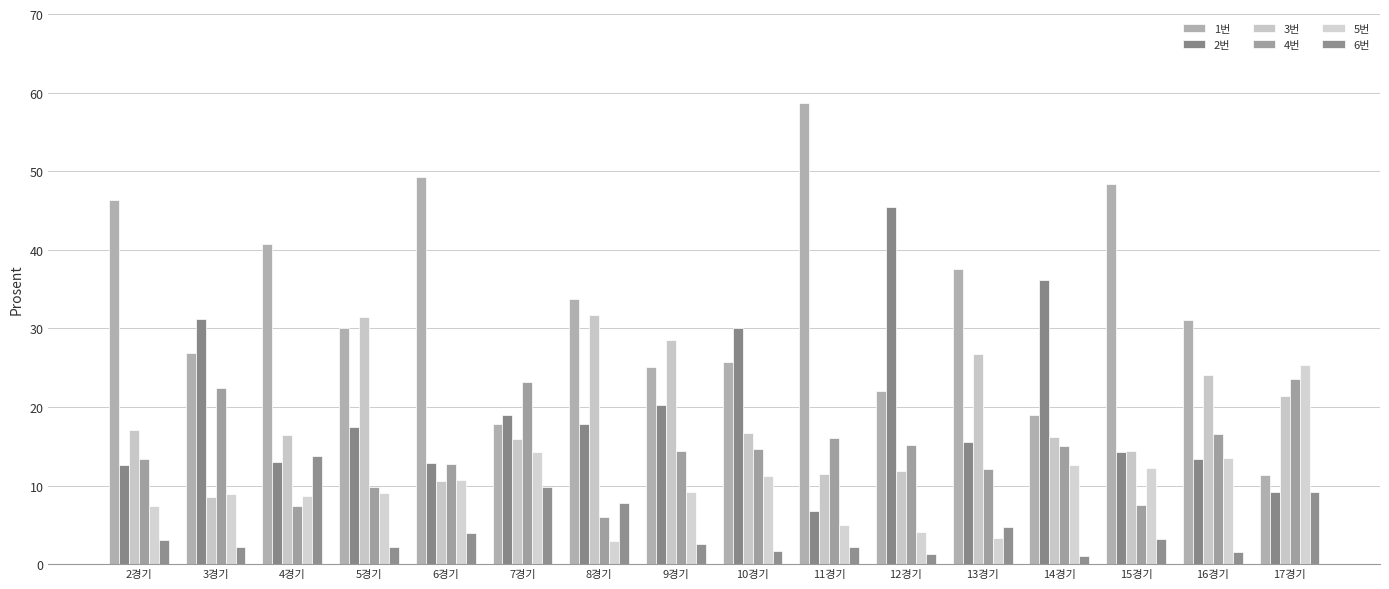

The value of 5번 at 12경기 is 2.2. True or false?

False